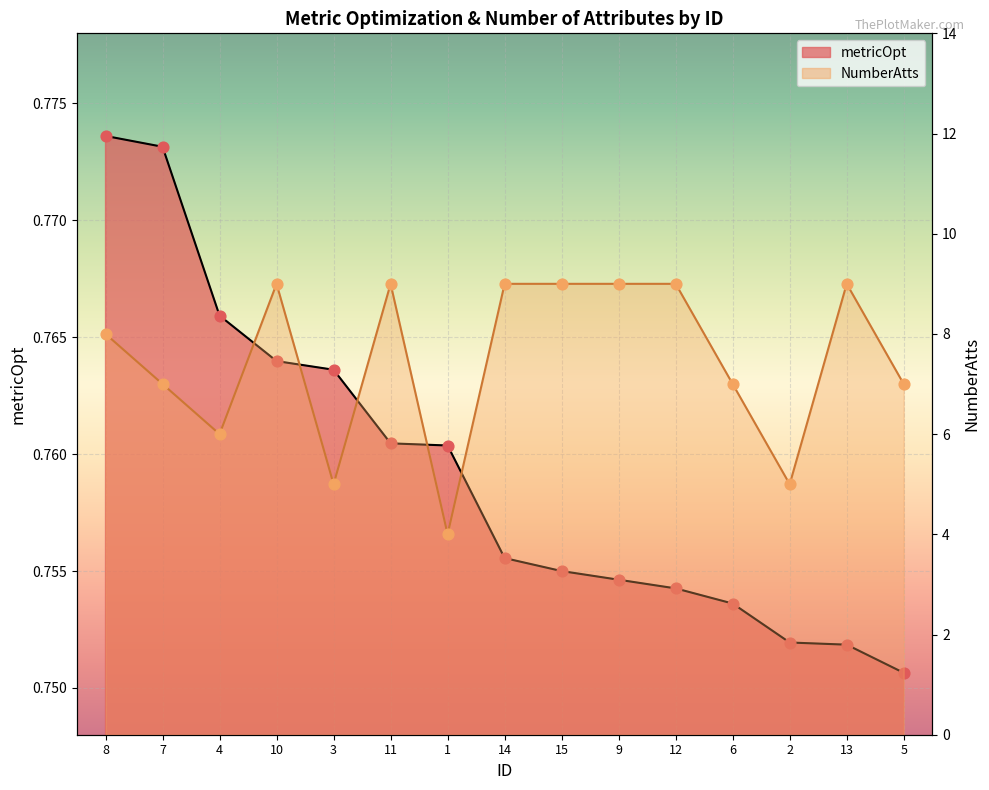

What are all the series names shown in the legend?

metricOpt, NumberAtts